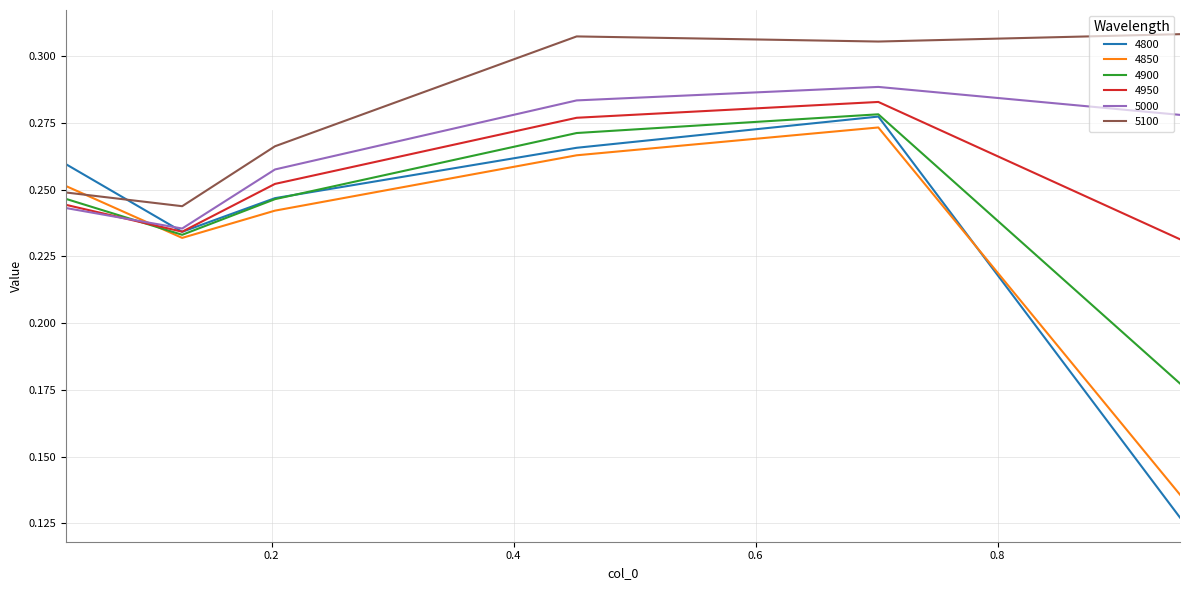

Which series has the largest total across all categories?

5100